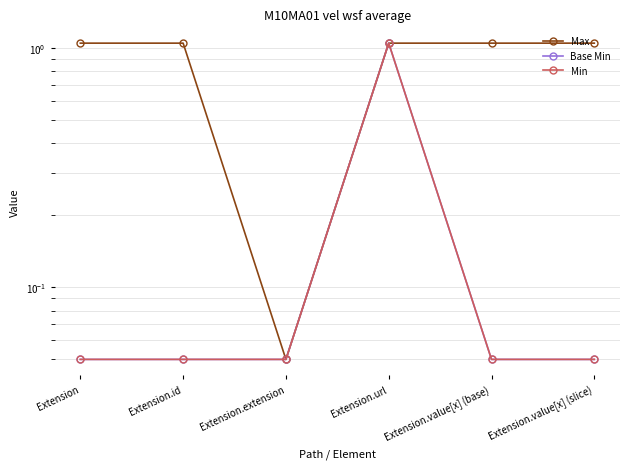

Which series has the largest range (max minus min)?

Max